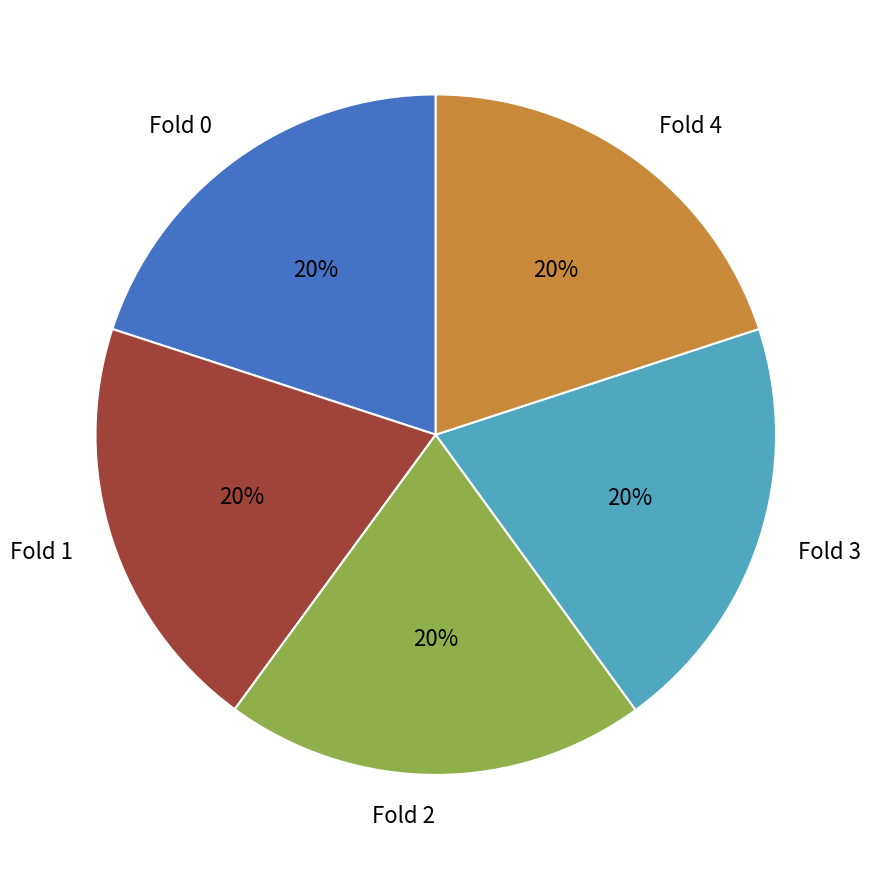

Does Fold 4 represent more than half of the total?

No